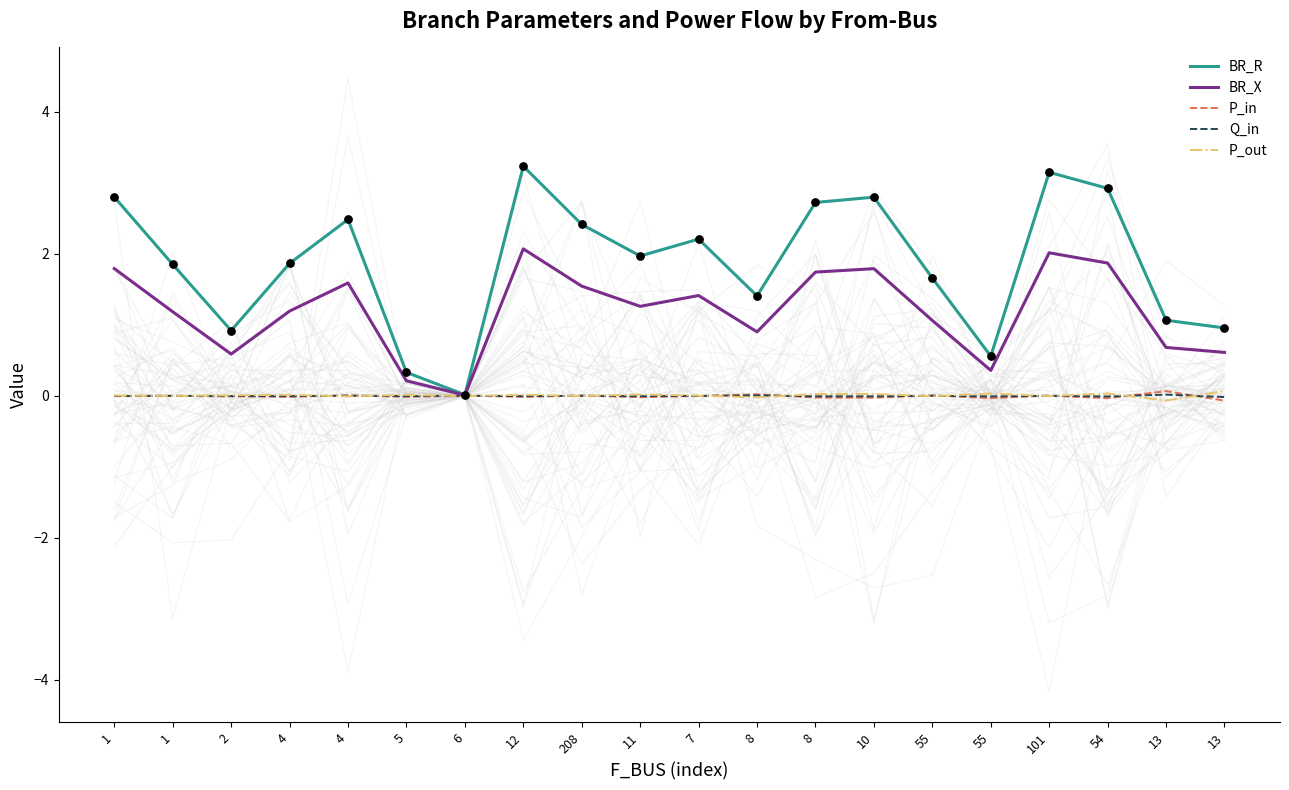

What are all the series names shown in the legend?

BR_R, BR_X, P_in, Q_in, P_out